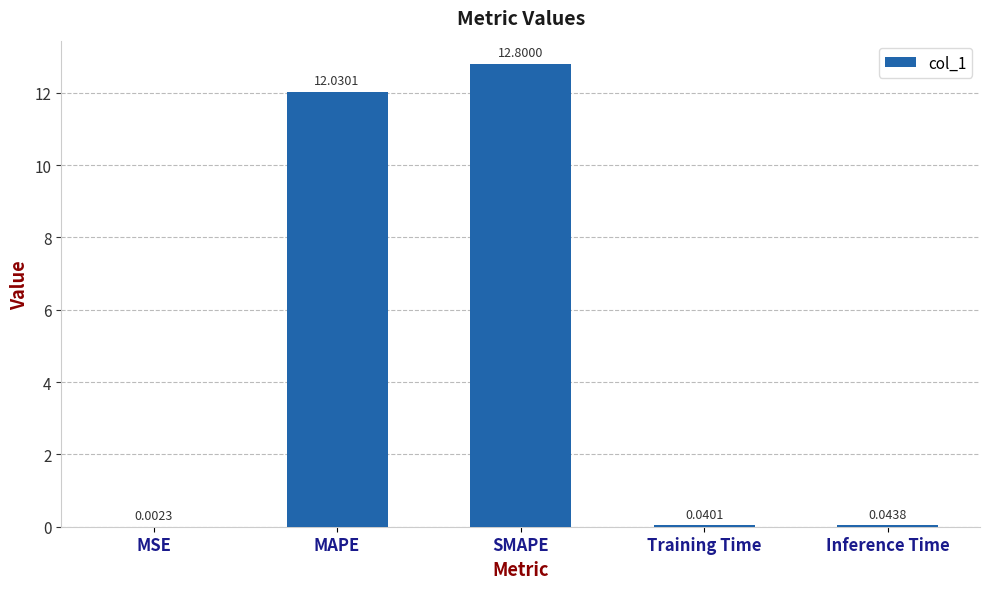

What is the change in value from MSE to SMAPE?

+12.8